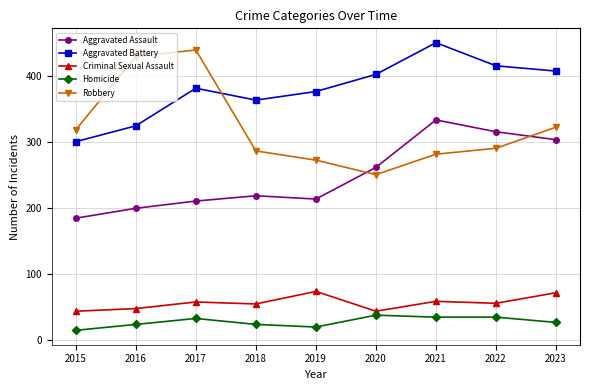

How many data points does each series have?

9